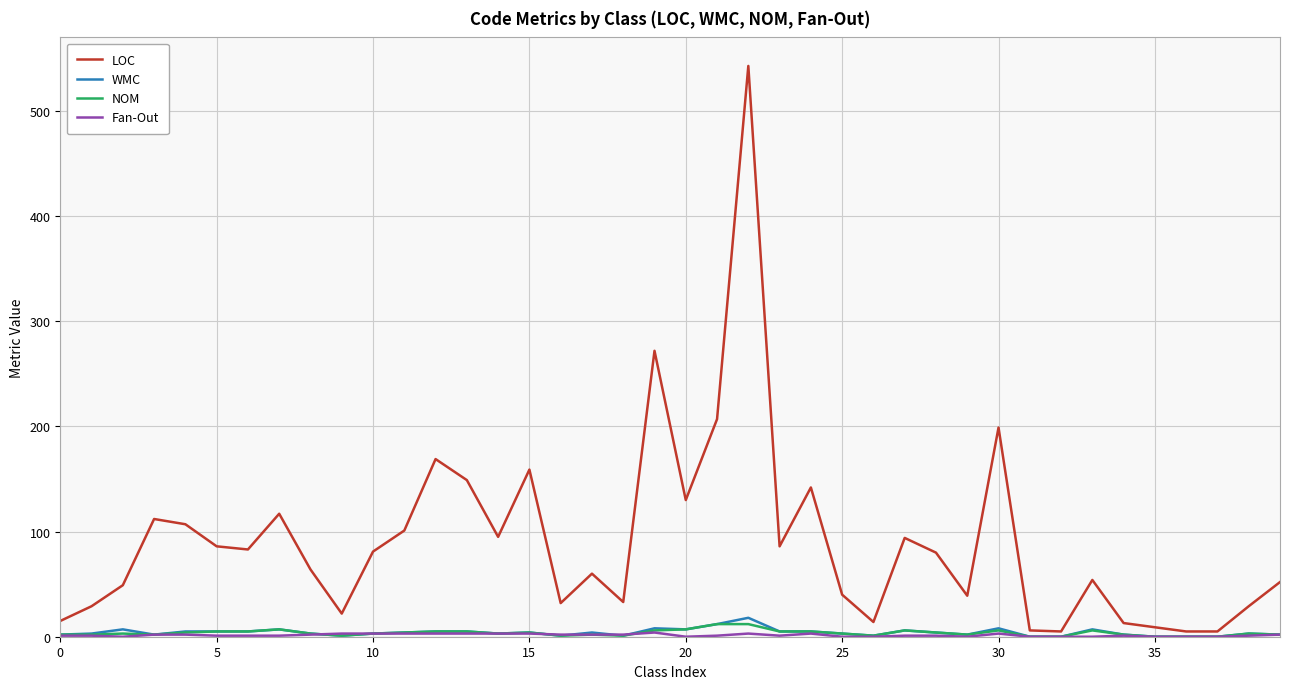

Which series has the largest total across all categories?

LOC